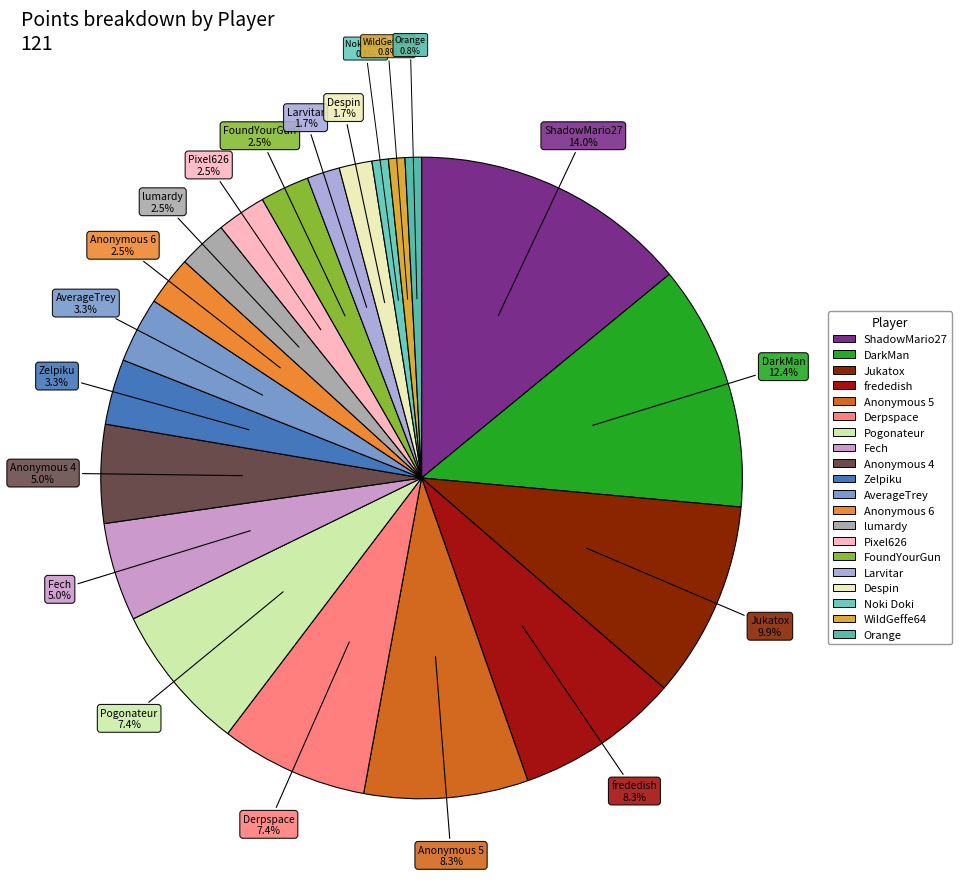

How many segments does this pie chart have?

20